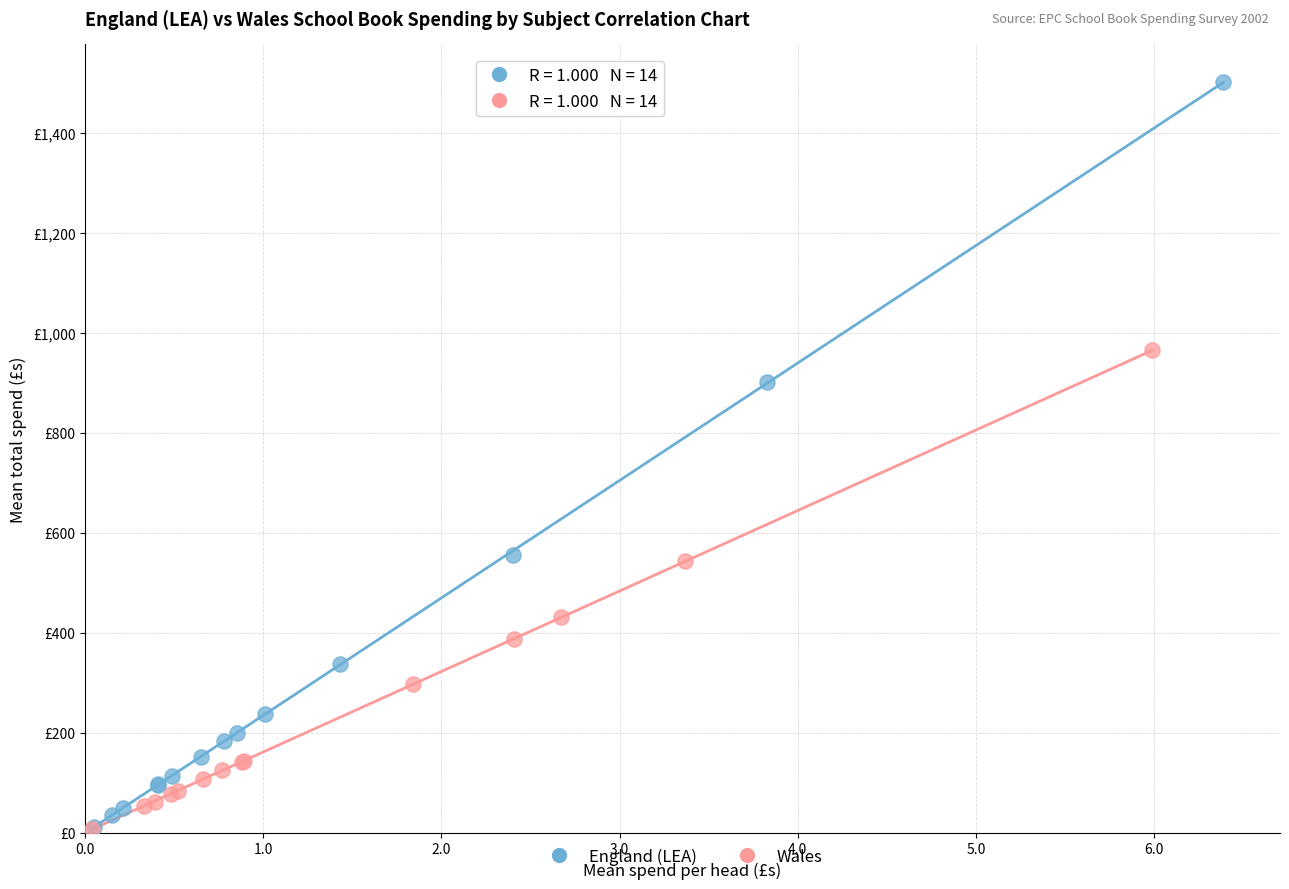

What are all the series names shown in the legend?

England (LEA), Wales